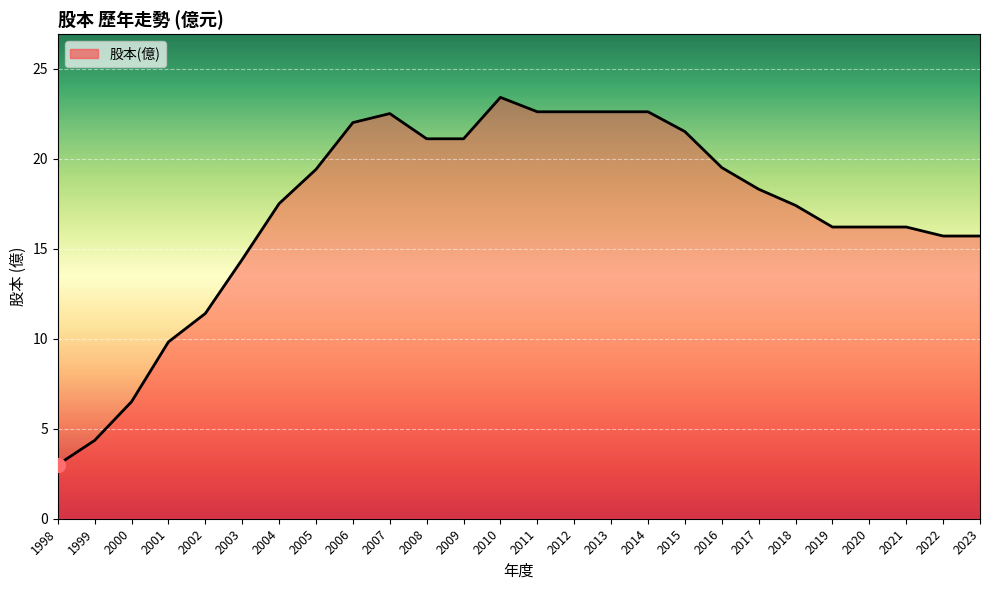

What is the difference between the values at 2003 and 2011?

8.2